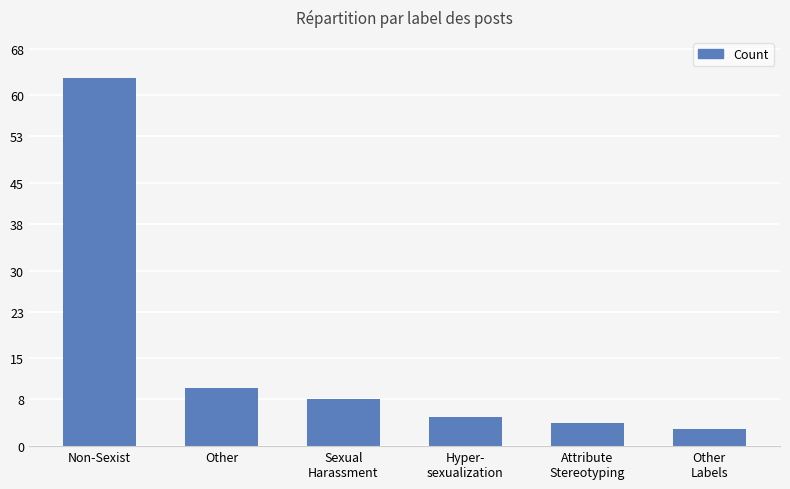

Approximately how many times larger is the value at Hyper-
sexualization compared to Non-Sexist?

0.1